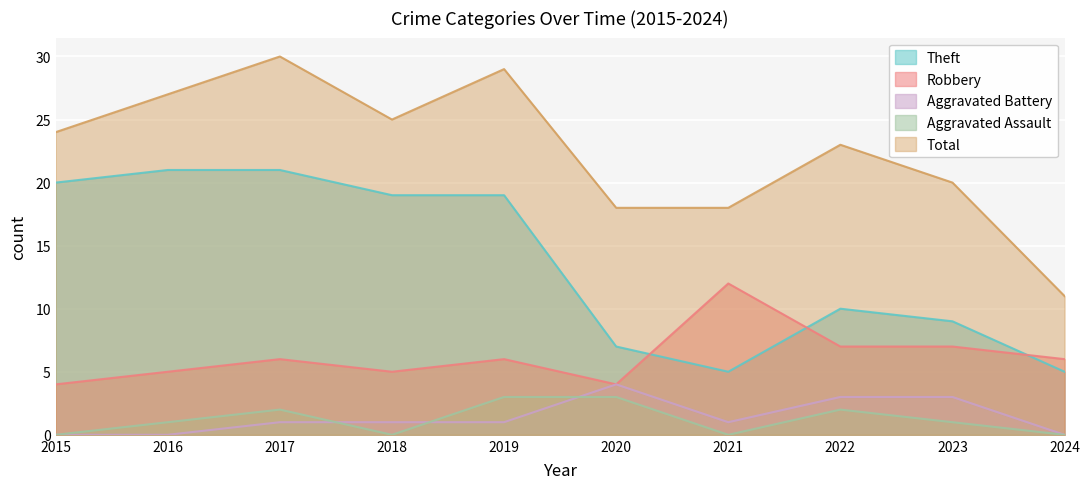

Reading left to right, extract all data points from this chart.

Robbery: 2015=4	2016=5	2017=6	2018=5	2019=6	2020=4	2021=12	2022=7	2023=7	2024=6
Theft: 2015=20	2016=21	2017=21	2018=19	2019=19	2020=7	2021=5	2022=10	2023=9	2024=5
Aggravated Assault: 2015=0	2016=1	2017=2	2018=0	2019=3	2020=3	2021=0	2022=2	2023=1	2024=0
Aggravated Battery: 2015=0	2016=0	2017=1	2018=1	2019=1	2020=4	2021=1	2022=3	2023=3	2024=0
Total: 2015=24	2016=27	2017=30	2018=25	2019=29	2020=18	2021=18	2022=23	2023=20	2024=11